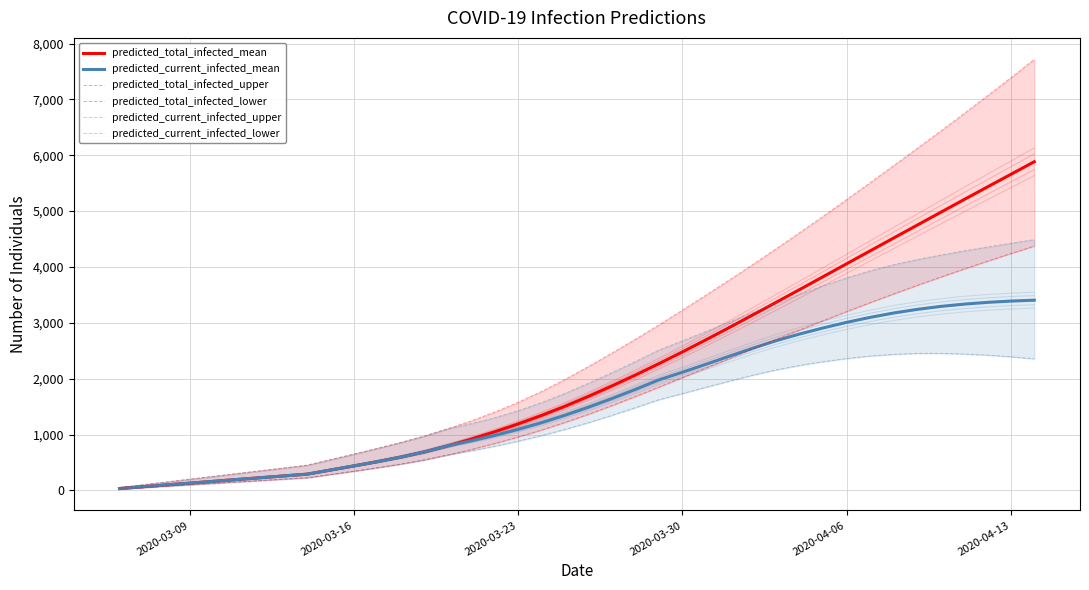

Reading left to right, what are all the values shown in this chart?

predicted_total_infected_mean: 32	65	97	129	161	194	226	258	290	364	438	514	596	688	797	918	1049	1190	1342	1507	1684	1871	2066	2269	2479	2695	2916	3141	3368	3596	3826	4057	4287	4517	4747	4976	5205	5432	5658	5884
predicted_current_infected_mean: 32	65	97	129	161	194	226	258	290	364	438	514	596	688	797	886	984	1093	1213	1346	1490	1645	1808	1979	2115	2257	2402	2545	2680	2800	2908	3008	3097	3175	3240	3293	3334	3366	3389	3405
predicted_total_infected_upper: 50	100	150	200	250	300	350	400	450	550	650	752	858	973	1104	1245	1402	1577	1772	1988	2219	2459	2707	2963	3227	3495	3767	4044	4328	4615	4908	5206	5508	5813	6120	6430	6745	7064	7387	7717
predicted_total_infected_lower: 25	50	75	100	125	150	175	200	225	284	343	405	470	545	634	733	840	956	1081	1217	1363	1519	1681	1848	2018	2189	2361	2533	2703	2872	3038	3201	3361	3517	3669	3817	3962	4103	4240	4374
predicted_current_infected_upper: 50	100	150	200	250	300	350	400	450	550	650	752	858	973	1104	1195	1302	1427	1572	1738	1919	2109	2307	2513	2677	2845	3016	3187	3355	3512	3664	3805	3931	4041	4132	4212	4287	4357	4424	4490
predicted_current_infected_lower: 25	50	75	100	125	150	175	200	225	284	343	405	470	545	634	708	790	881	981	1092	1213	1344	1481	1623	1733	1846	1956	2062	2157	2237	2304	2360	2405	2435	2452	2453	2442	2421	2392	2355